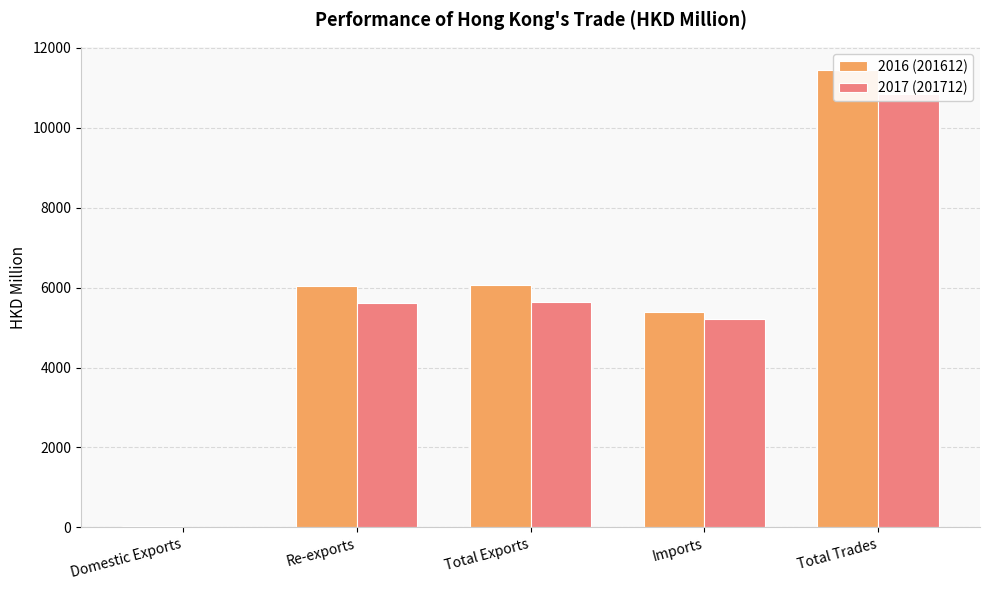

What is the label of the 5th bar from the right?

Domestic Exports